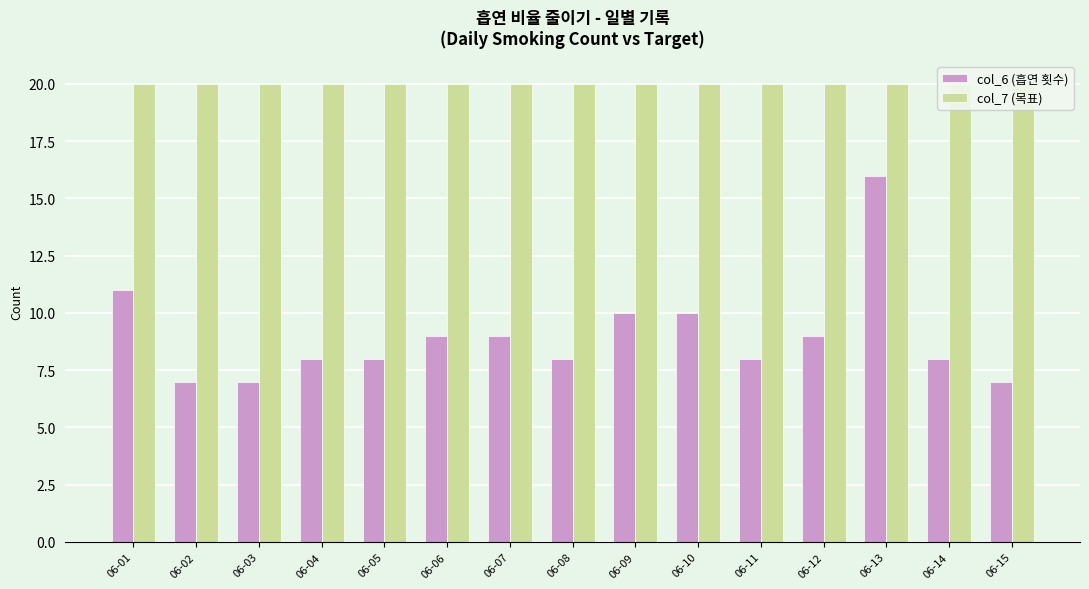

Reading left to right, transcribe all the data shown in this chart.

col_6 (흡연 횟수): 11	7	7	8	8	9	9	8	10	10	8	9	16	8	7
col_7 (목표): 20	20	20	20	20	20	20	20	20	20	20	20	20	20	20